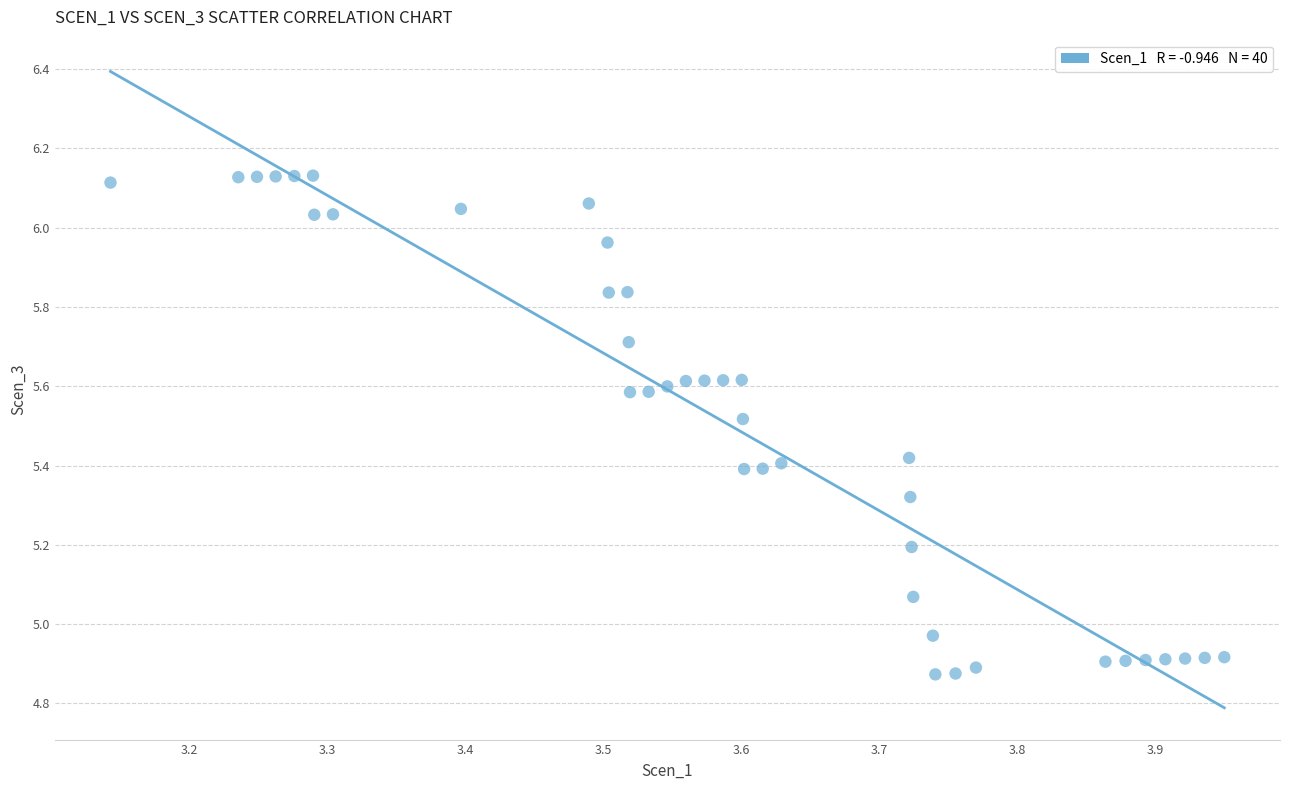

What is the range of X values (max minus min)?

0.8